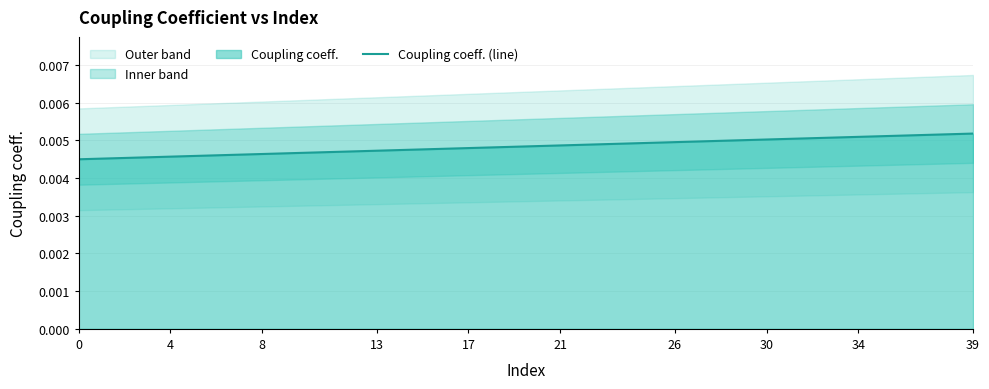

What is the label of the 19th point from the left?

18